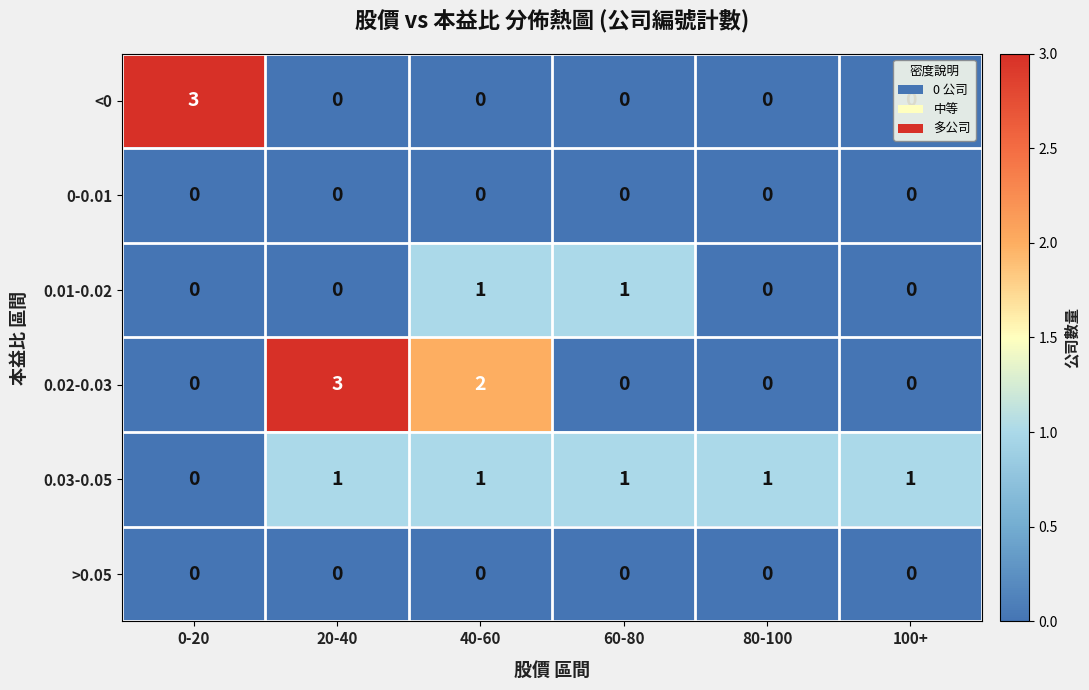

What is the maximum value shown in the chart?

3